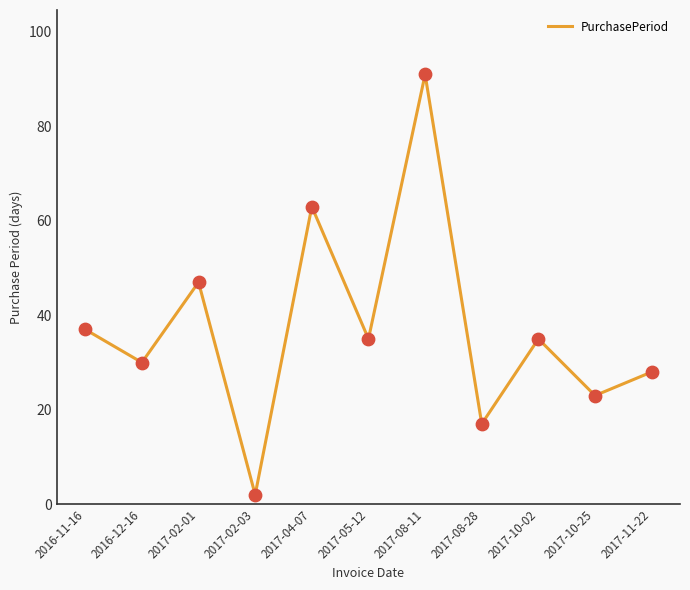

Which has a higher value, 2017-10-02 or 2017-10-25?

2017-10-02